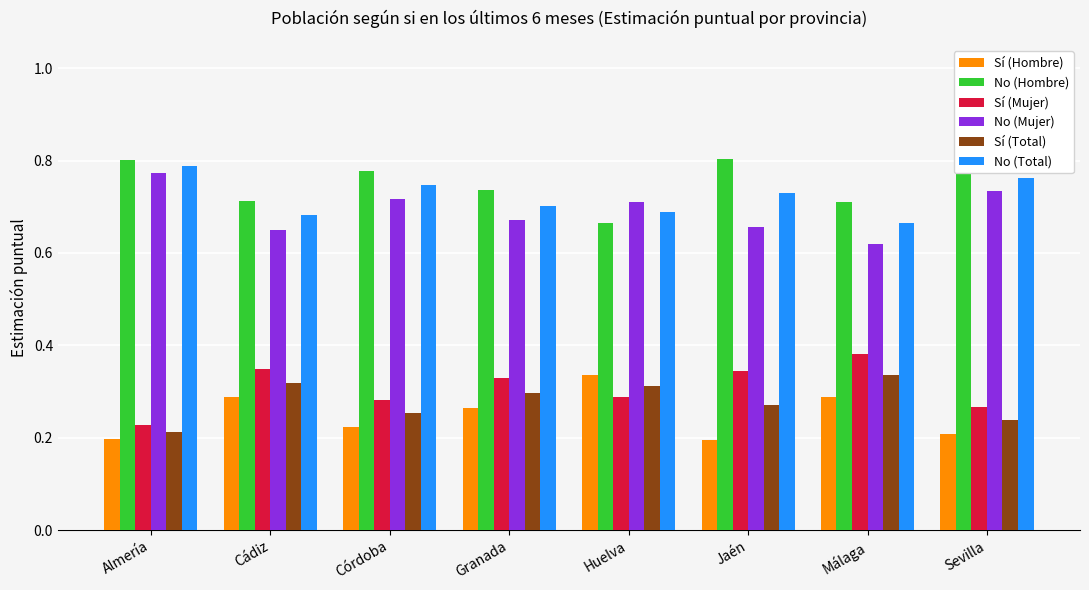

At which label does Sí (Total) reach its minimum?

Almería